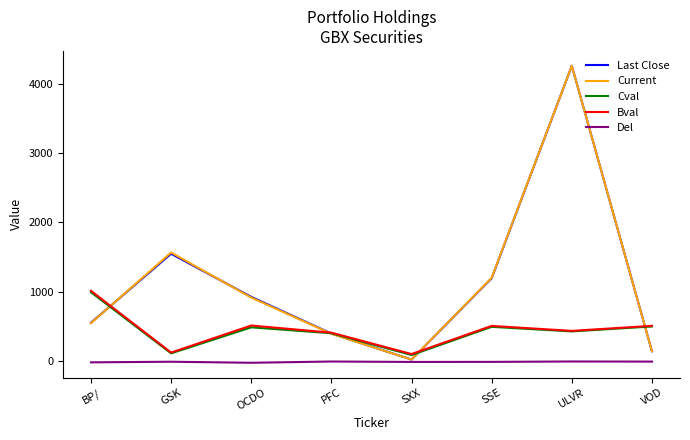

Which category has the highest value in the Current series?

ULVR